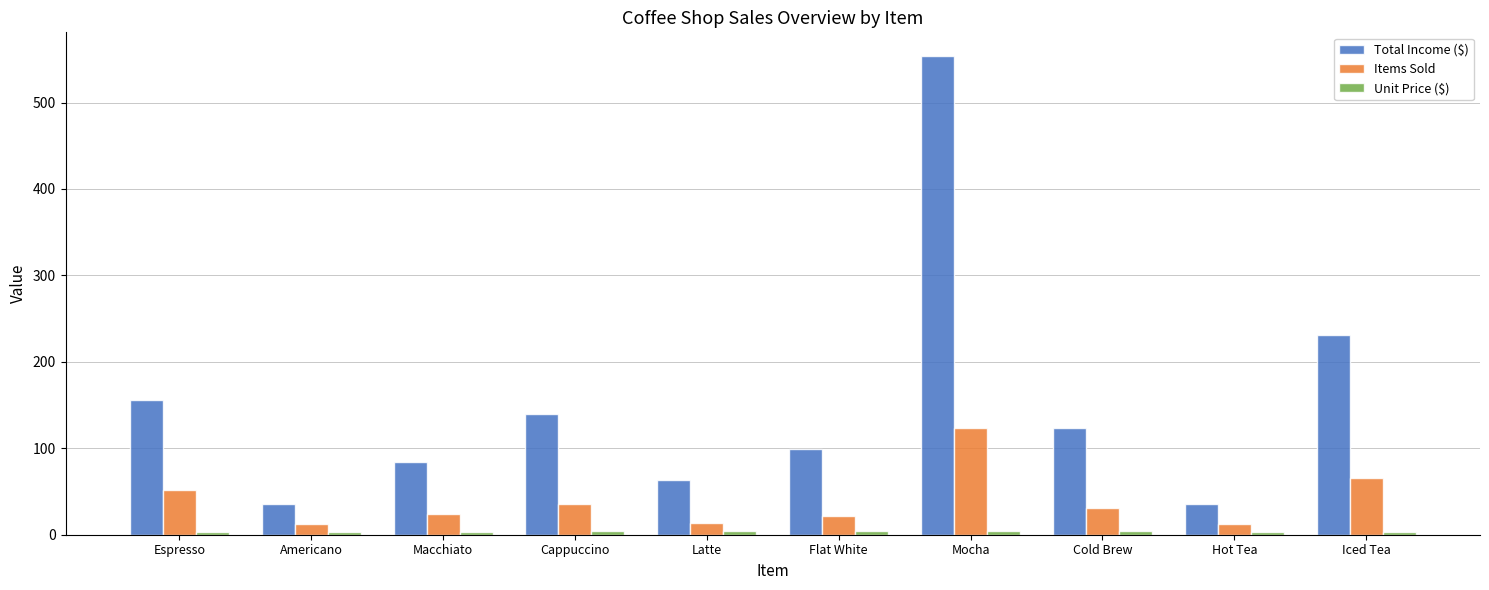

What is the label of the 10th bar from the left?

Iced Tea